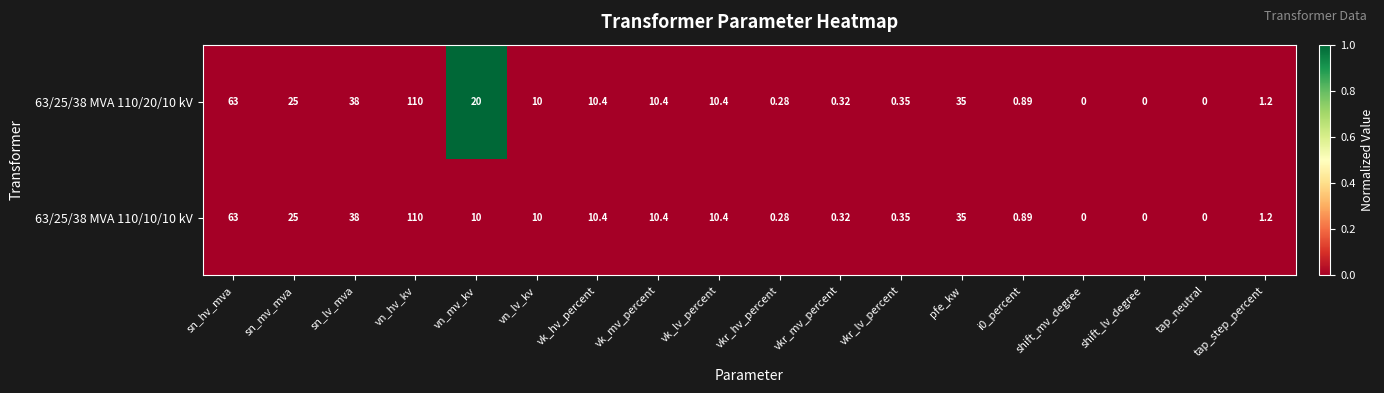

Is the value of 63/25/38 MVA 110/10/10 kV at pfe_kw greater than the value of 63/25/38 MVA 110/20/10 kV at sn_lv_mva?

No